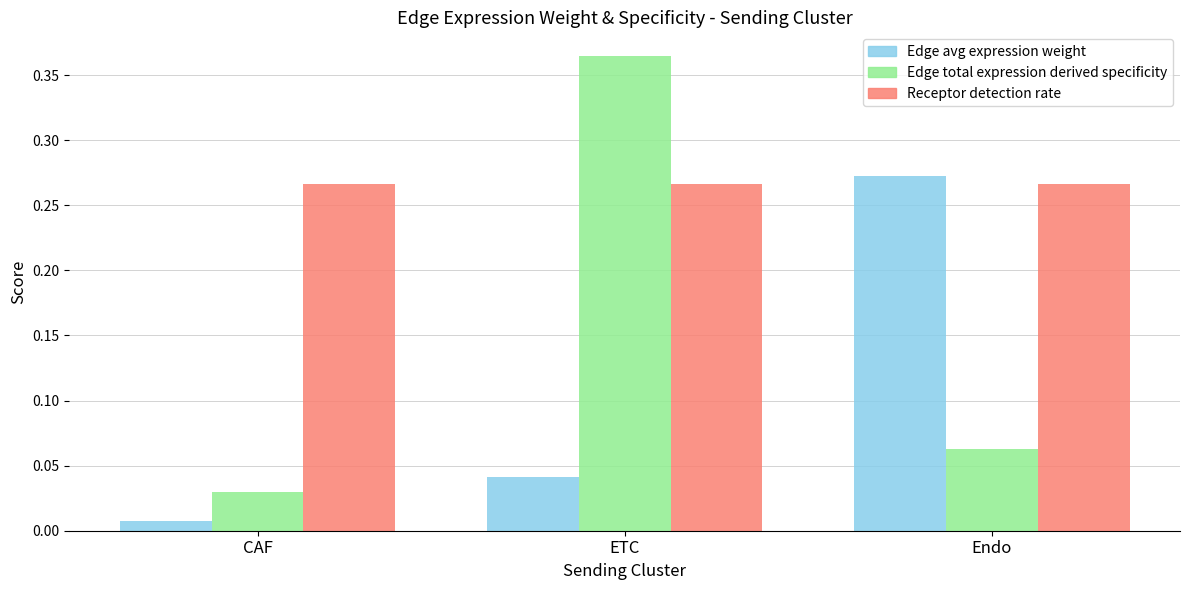

Which category has the lowest value across all series?

CAF